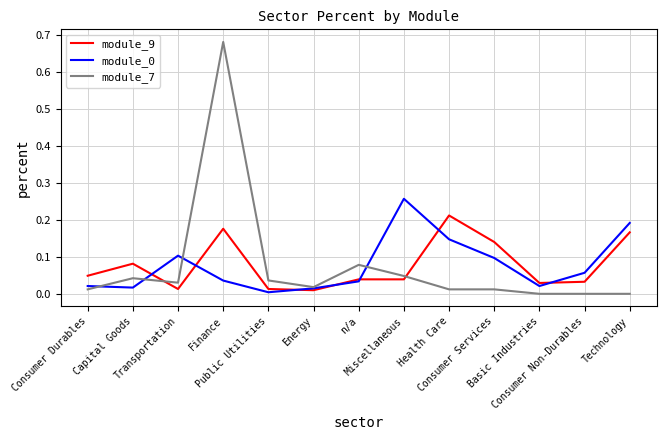

After their last crossing, which series has the higher values: module_9 or module_7?

module_9